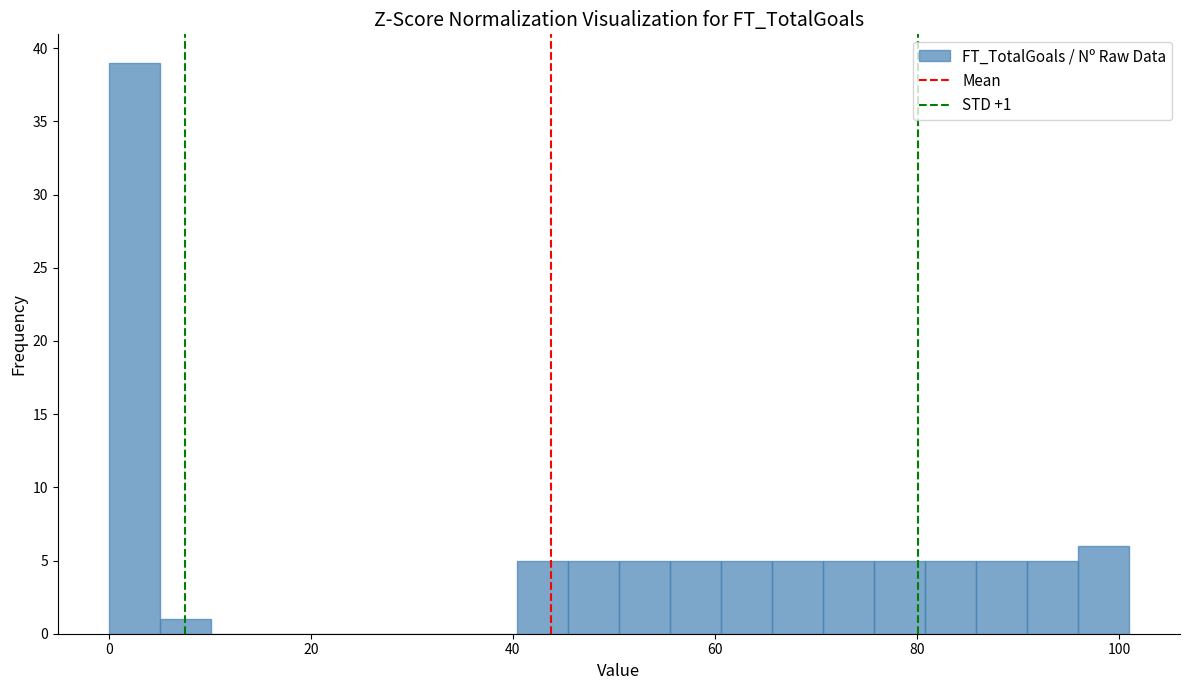

Around what value on the x-axis is the tallest bar? Give the approximate position of its centre, as read against the axis.

2